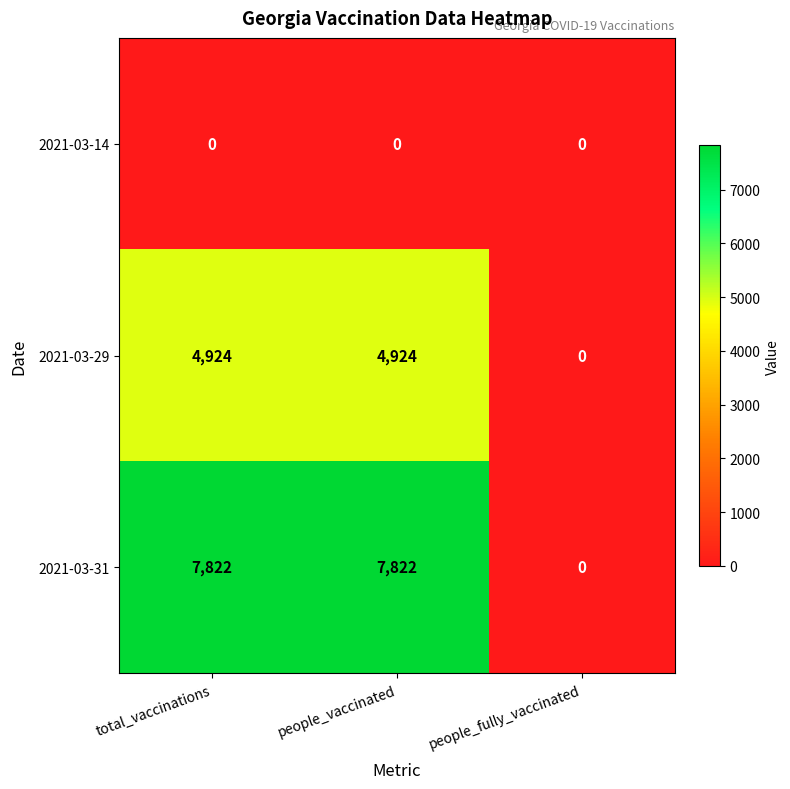

Read the 2021-03-31 value at people_vaccinated.

7822